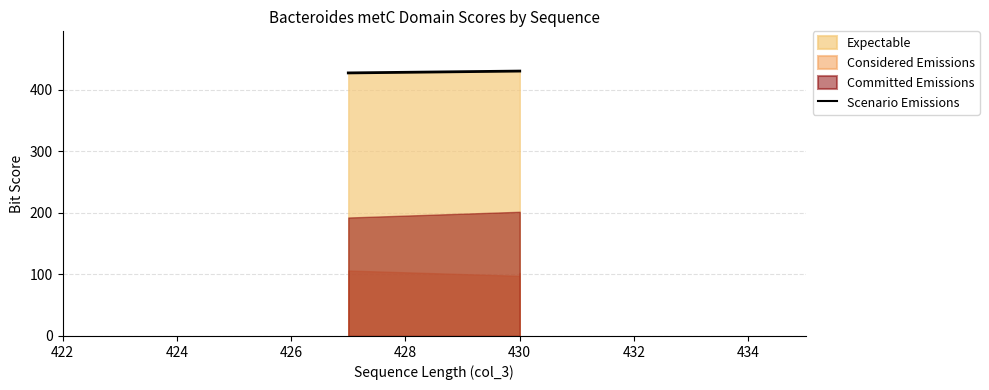

What is the value of the 1st point from the left?

427